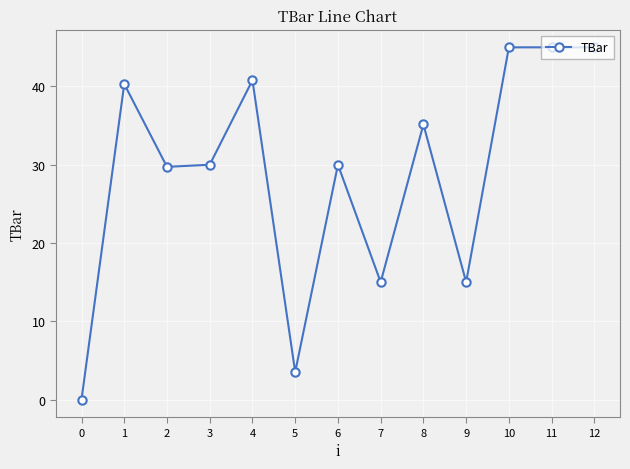

Reading left to right, extract all data points from this chart.

0=0.0	1=40.3	2=29.7	3=30.0	4=40.8	5=3.5	6=30.0	7=15.0	8=35.2	9=15.0	10=45.0	11=45.0	12=45.0